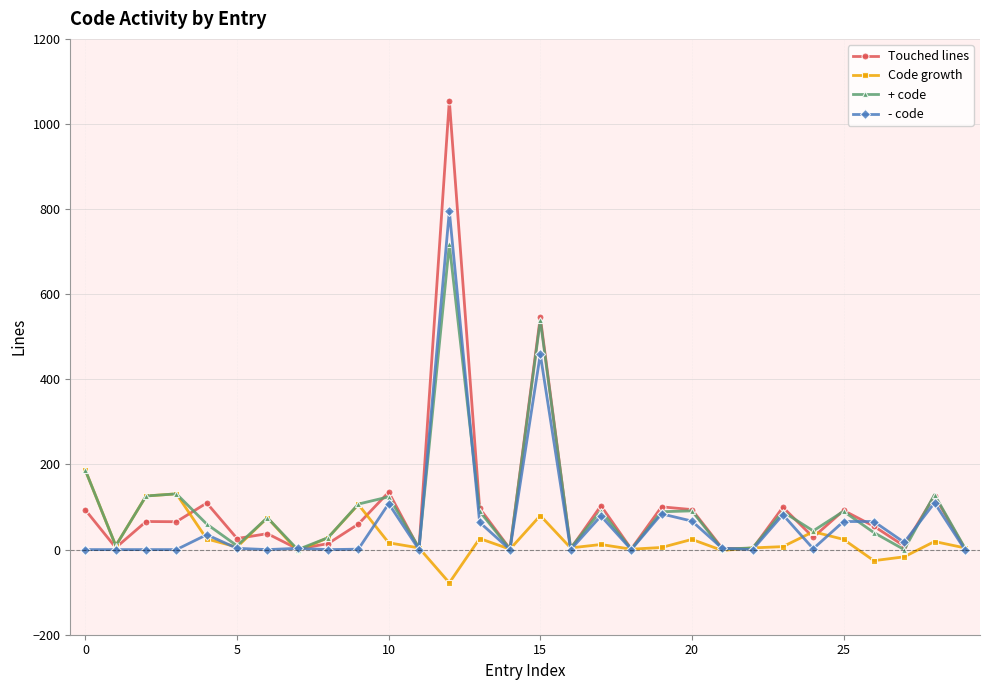

True or false: + code has more than 1 points higher than both neighbors.

True